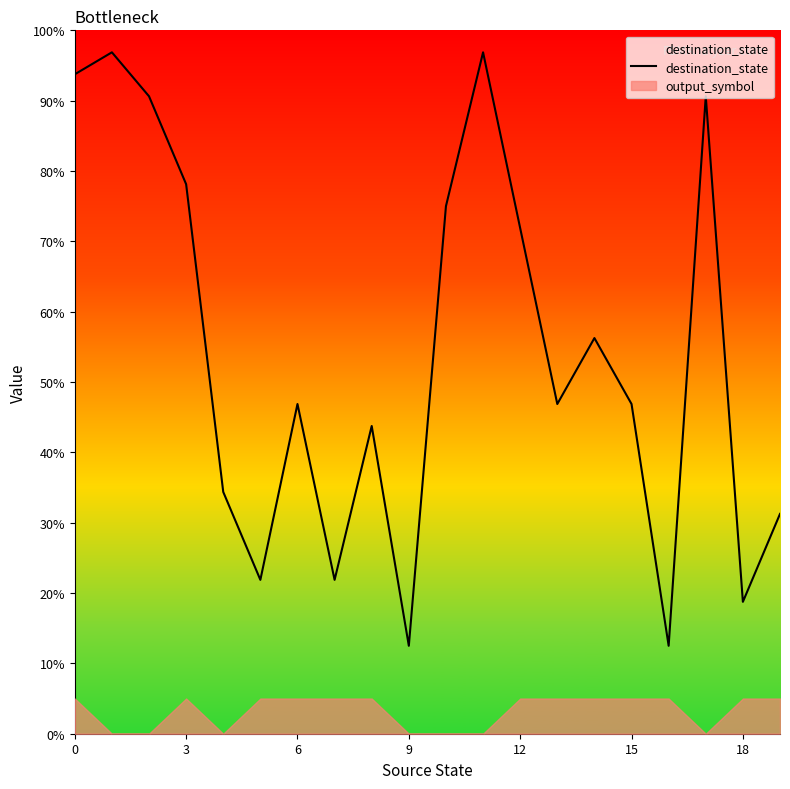

How many categories are shown in the chart?

20